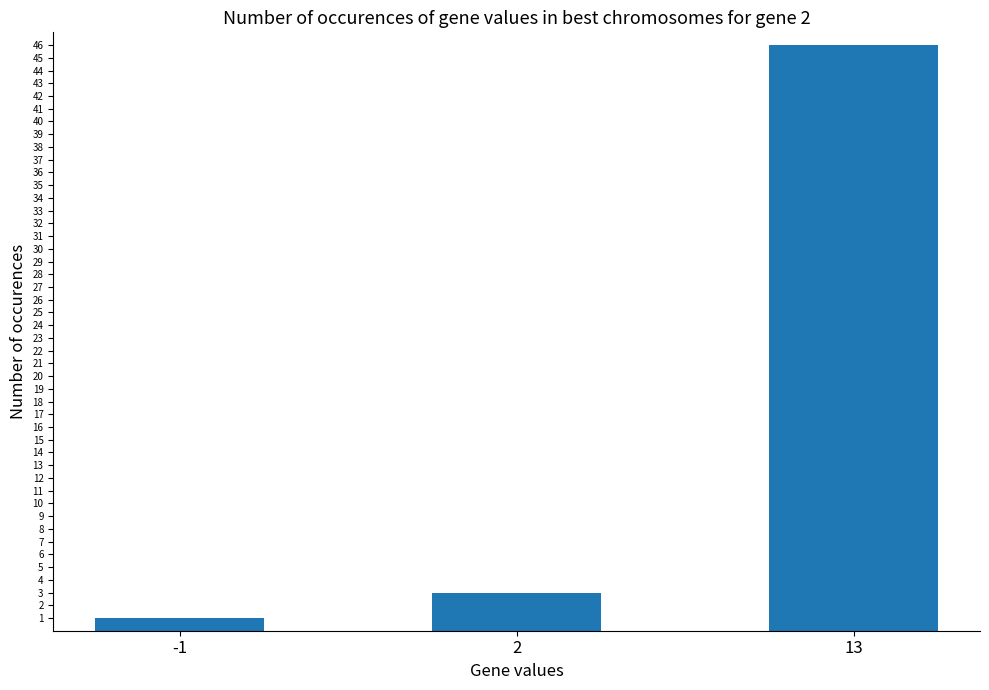

What is the change in value from -1 to 2?

+2